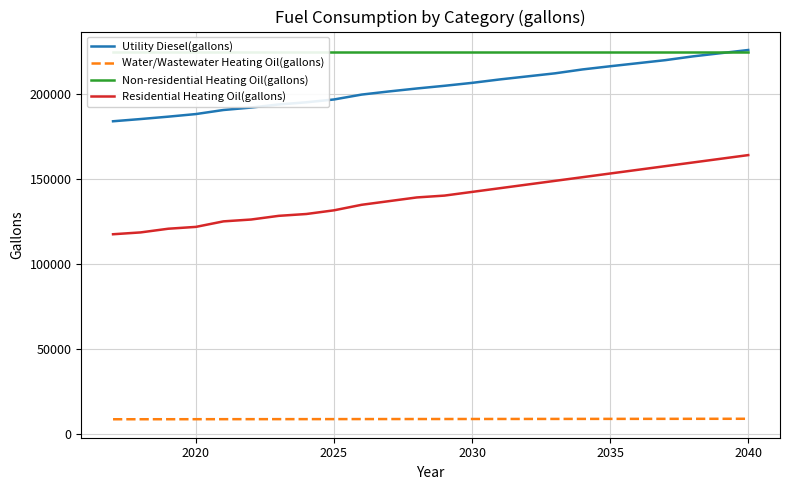

Does the chart have visible grid lines?

Yes